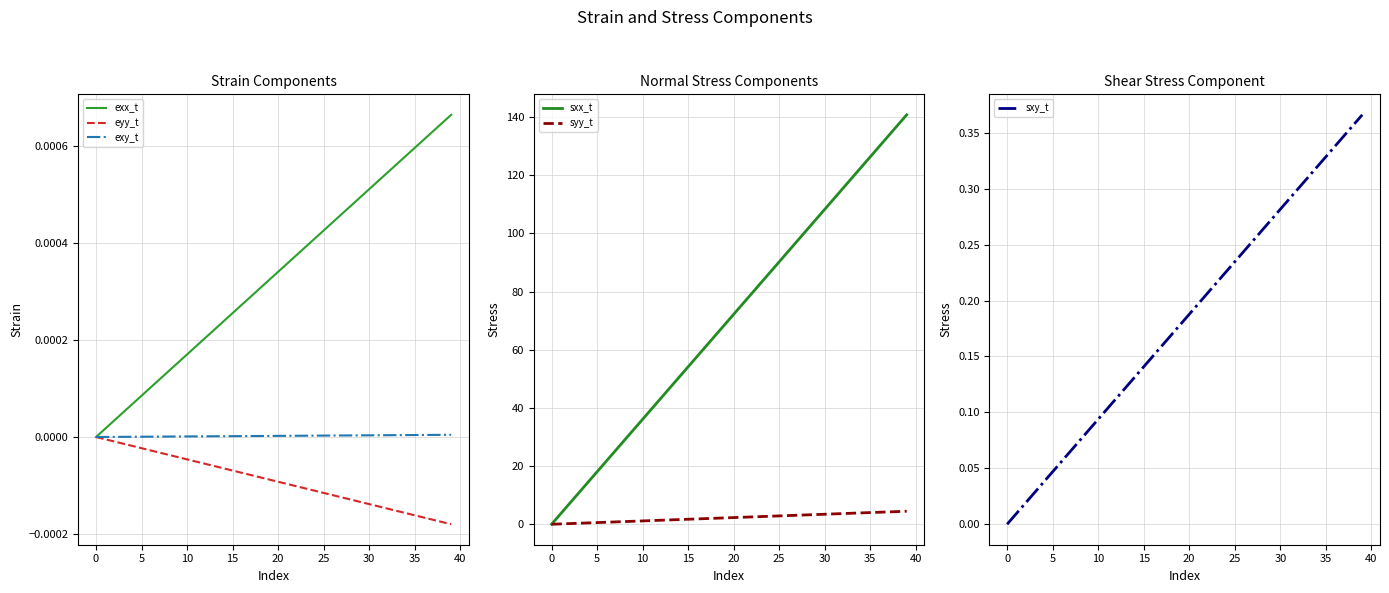

At which category is the sum across all series the highest?

39